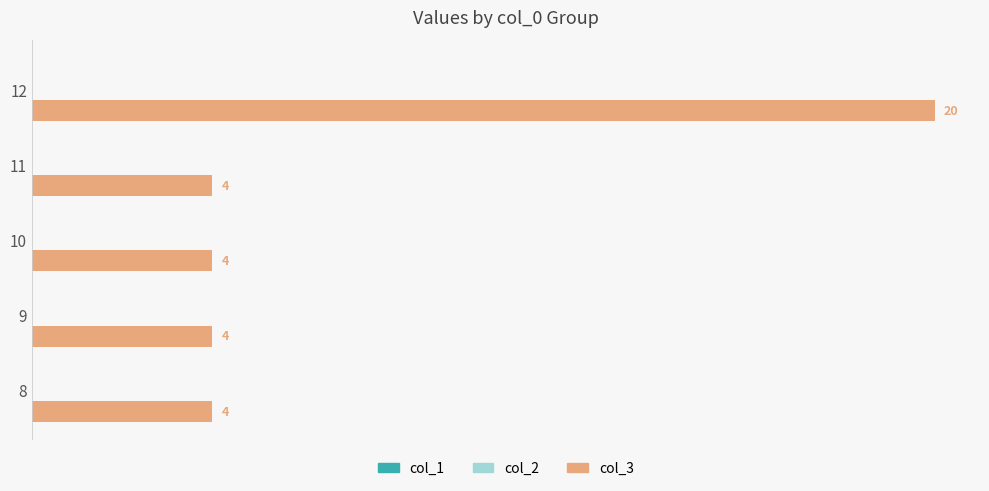

What is the difference between the maximum and second lowest values?

16